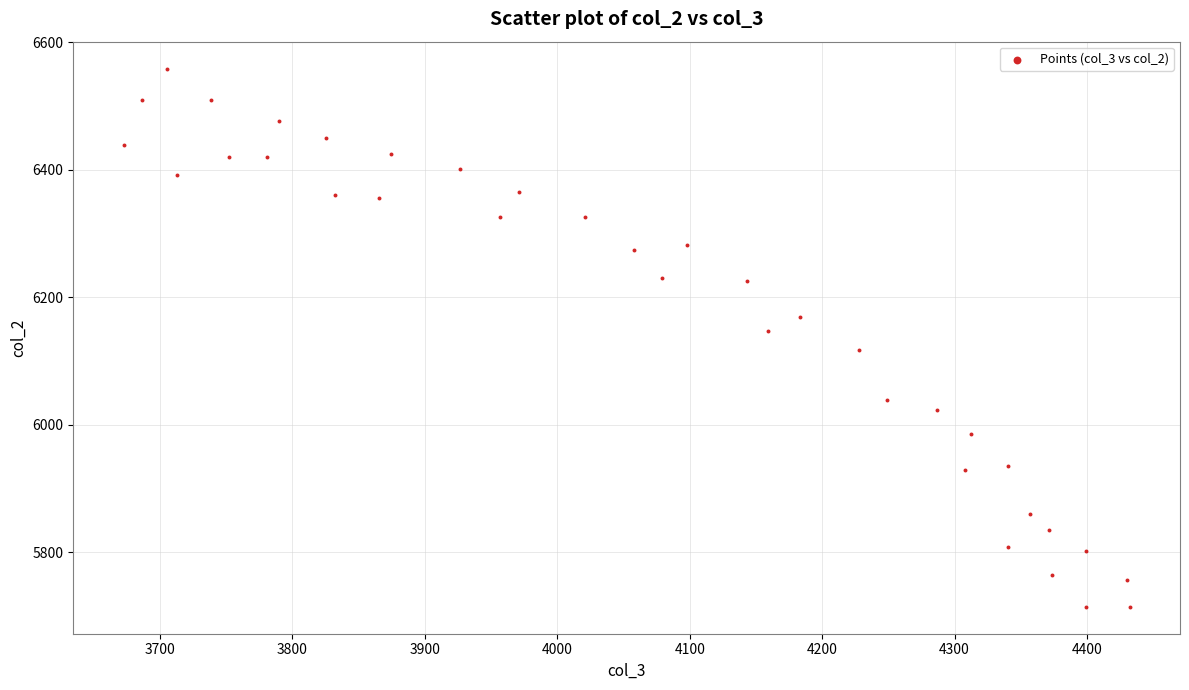

What is the range of Y values (max minus min)?

844.4